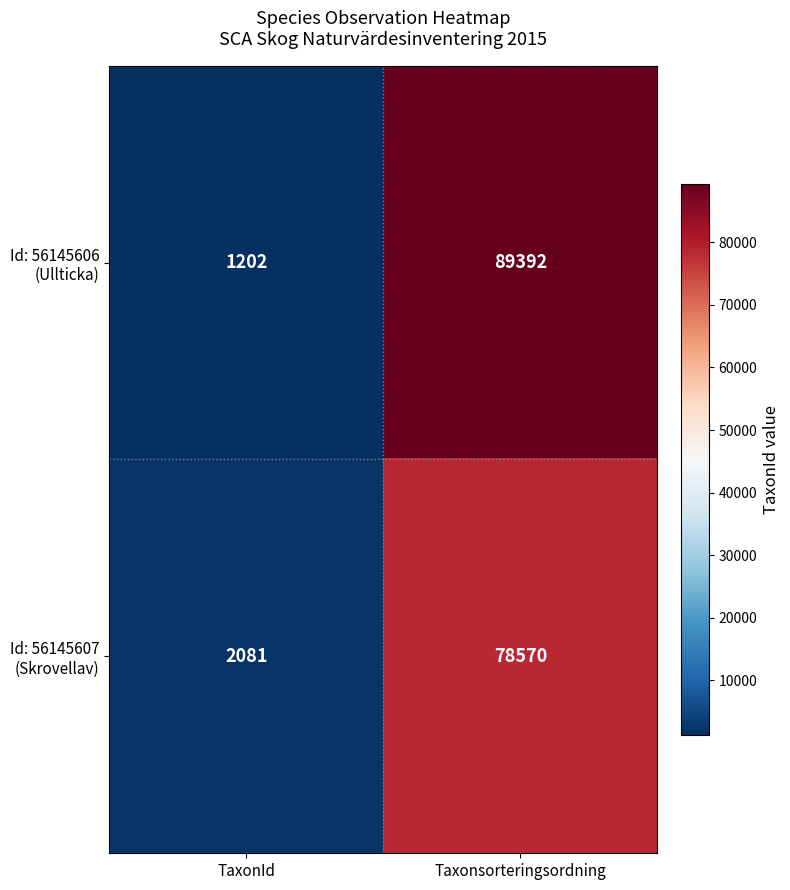

At which category is the sum across all series the highest?

Taxonsorteringsordning